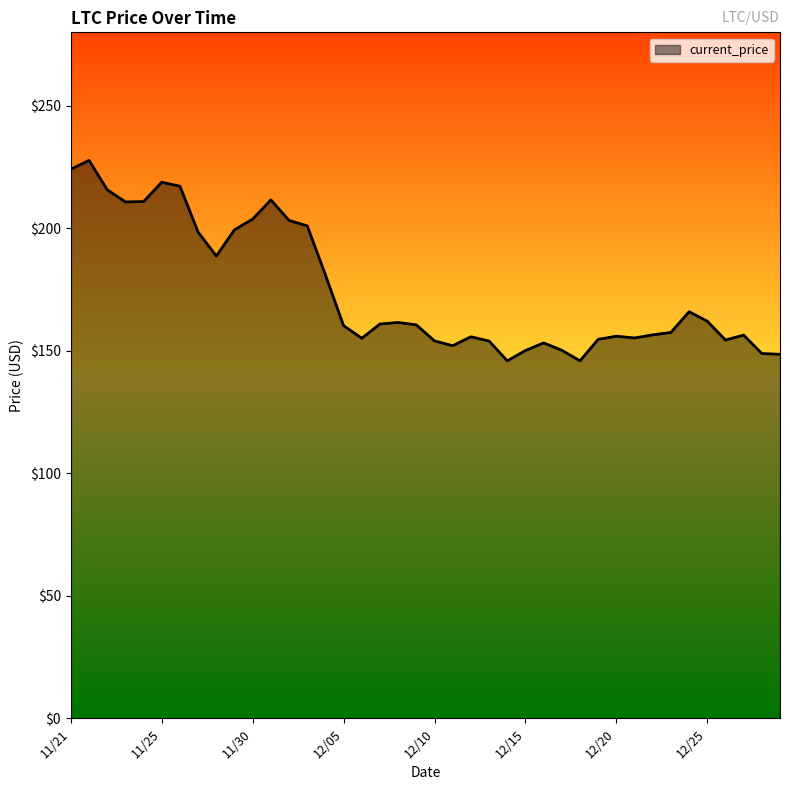

Count the number of categories in the chart.

40